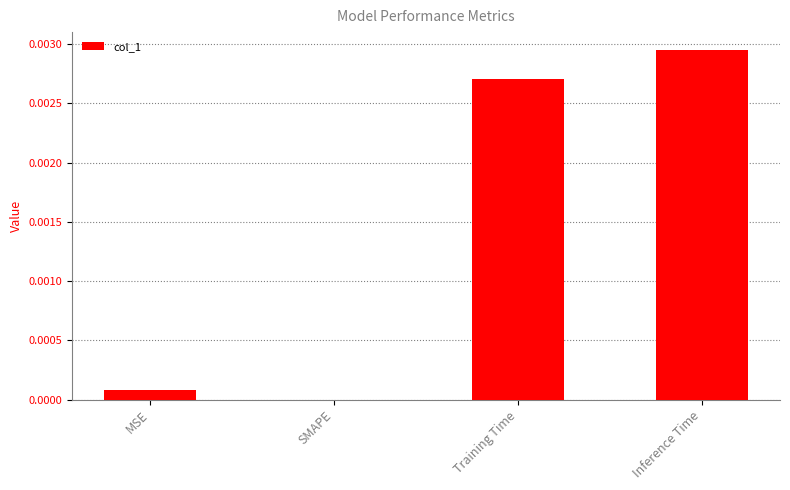

True or false: the data shows 0.0 at Inference Time.

True